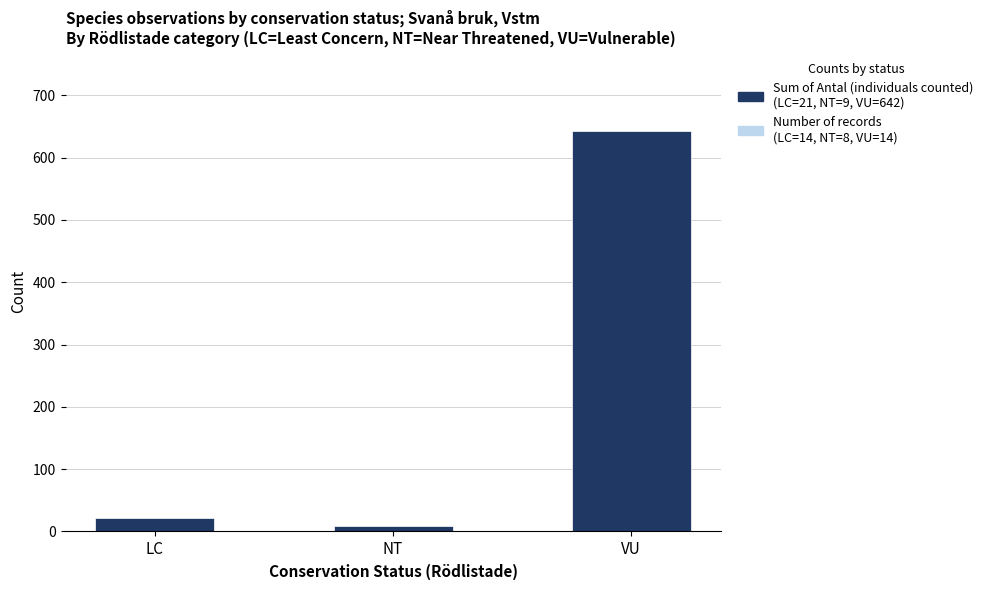

What are all the series names shown in the legend?

Number of records, Sum of Antal (individuals counted)